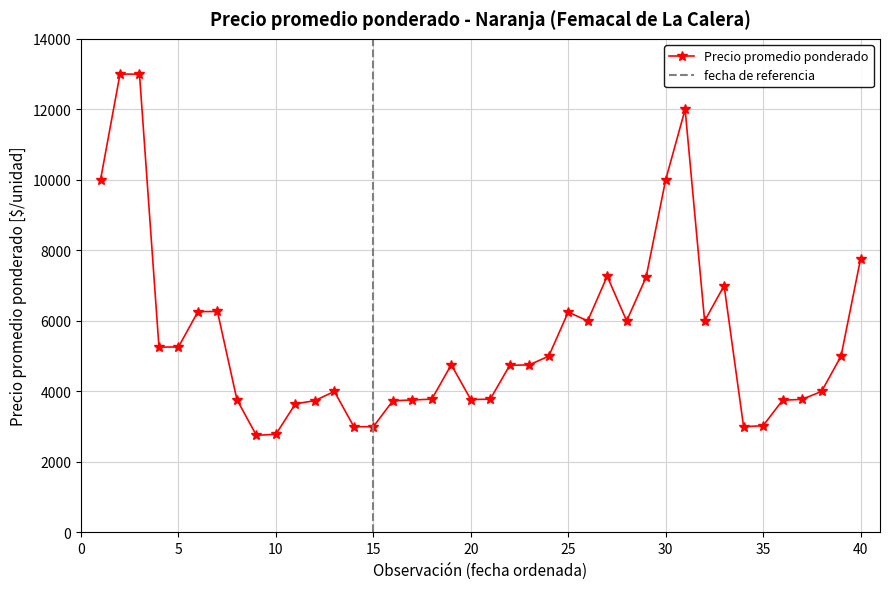

True or false: Precio promedio ponderado has more than 2 points higher than both neighbors.

True